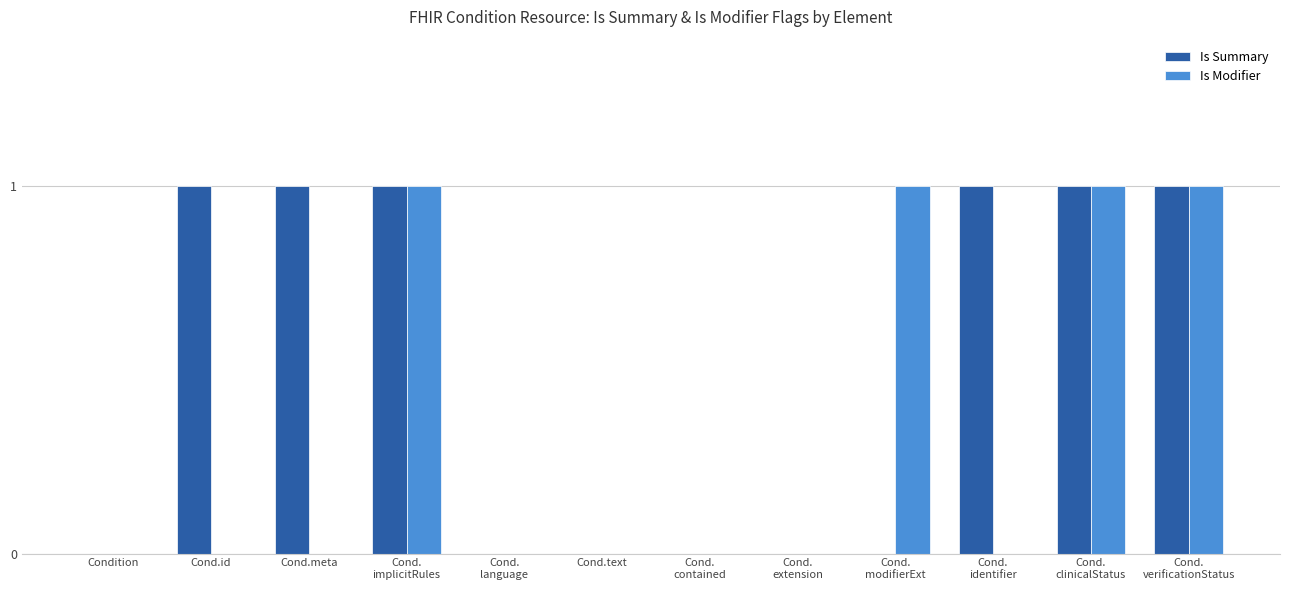

Which series has the largest total across all categories?

Is Summary